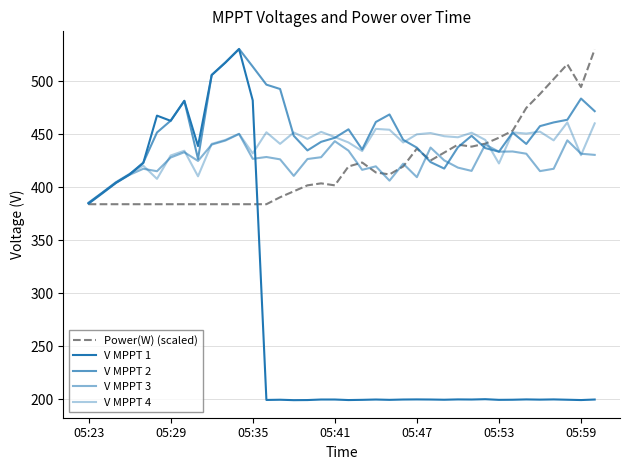

How many values in the Power(W) (scaled) series exceed 412?

19